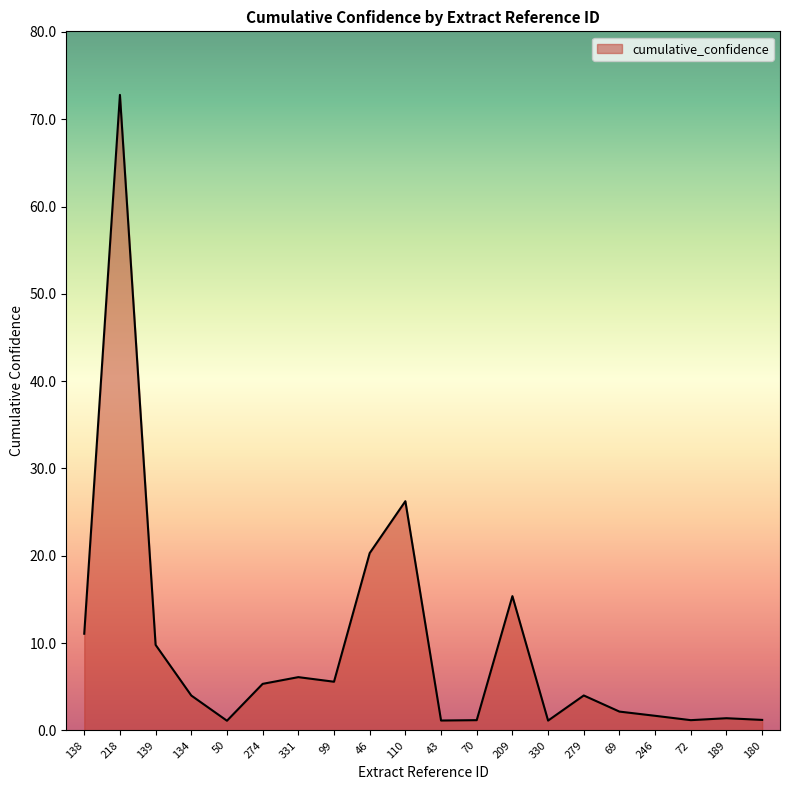

Which category has the highest value across all series?

218